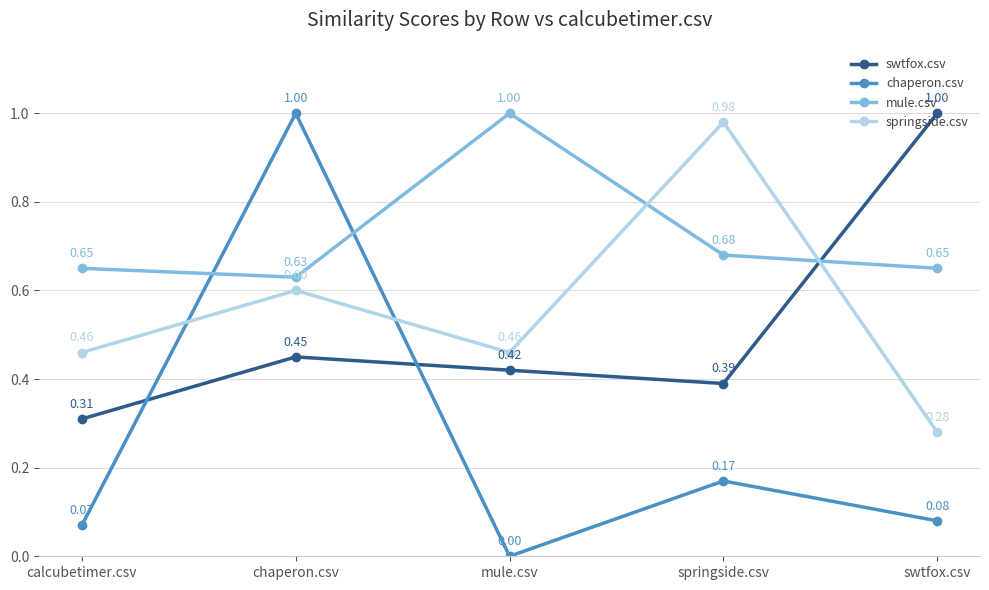

How many interior local valleys does the chaperon.csv series have?

1